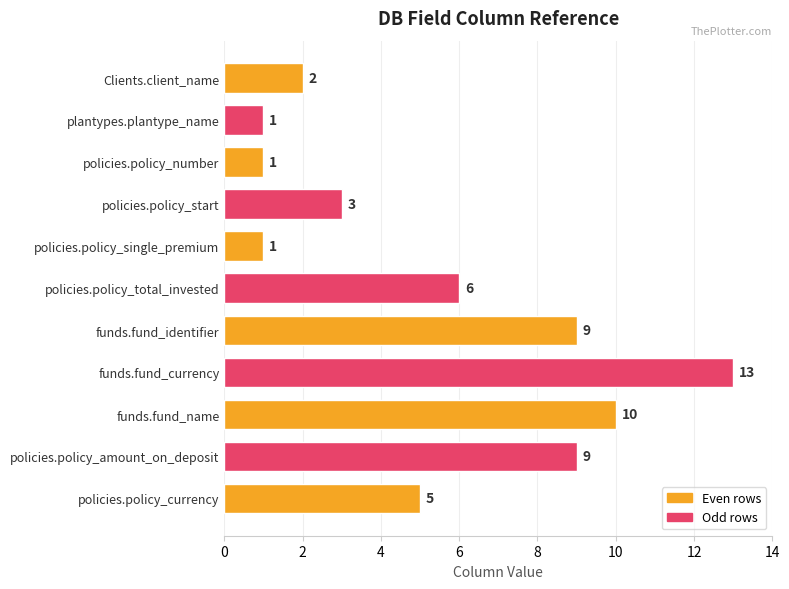

How many bars are there in total?

11